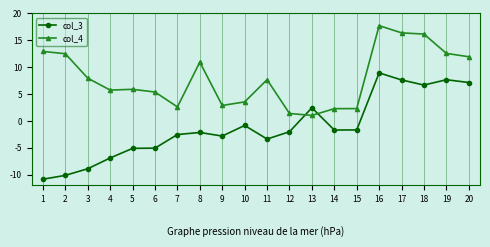

Is it true that col_3 equals -1.1 at 7?

False